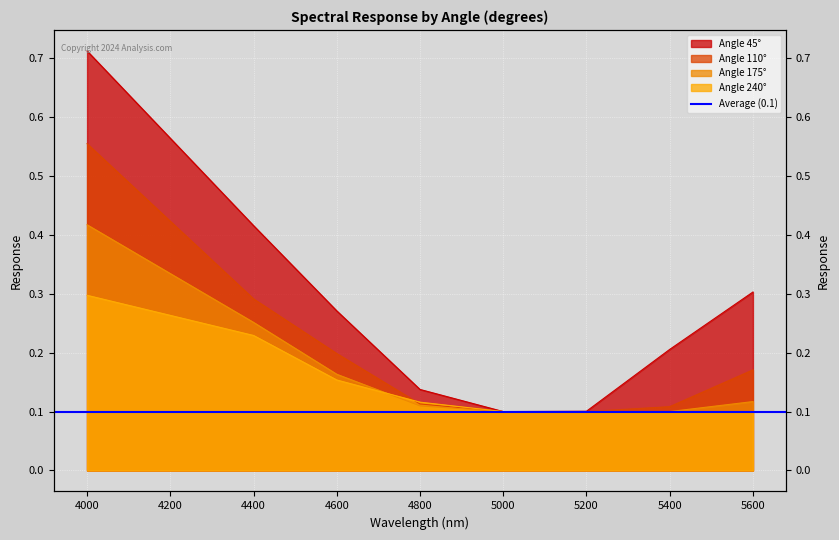

Reading left to right, transcribe all the data shown in this chart.

45: 0.7	0.4	0.3	0.1	0.1	0.1	0.2	0.3
110: 0.6	0.3	0.2	0.1	0.1	0.1	0.1	0.2
175: 0.4	0.3	0.2	0.1	0.1	0.1	0.1	0.1
240: 0.3	0.2	0.2	0.1	0.1	0.1	0.1	0.1